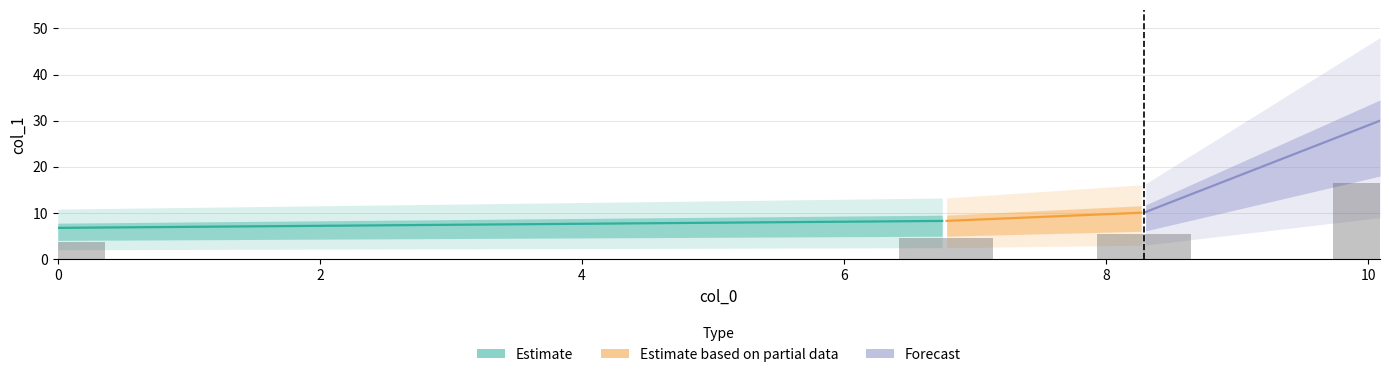

Are the bars horizontal?

No